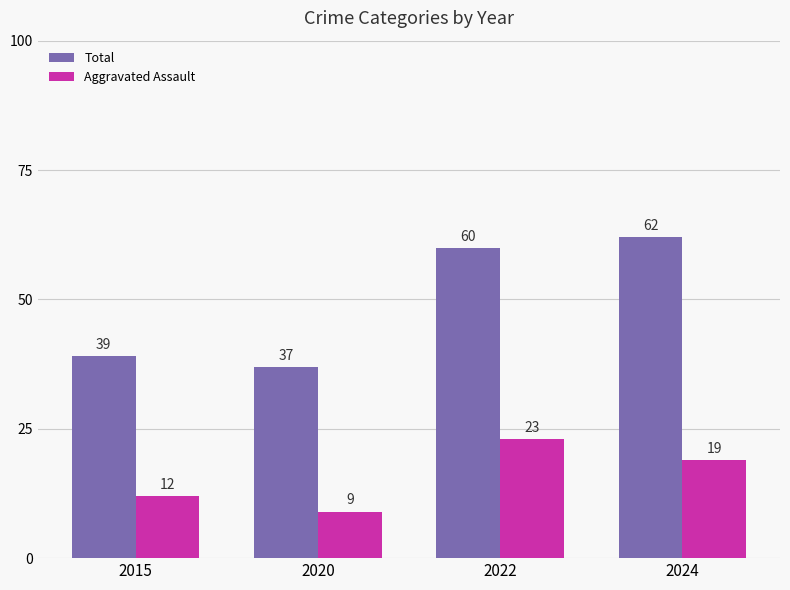

Which series has the largest range (max minus min)?

Total